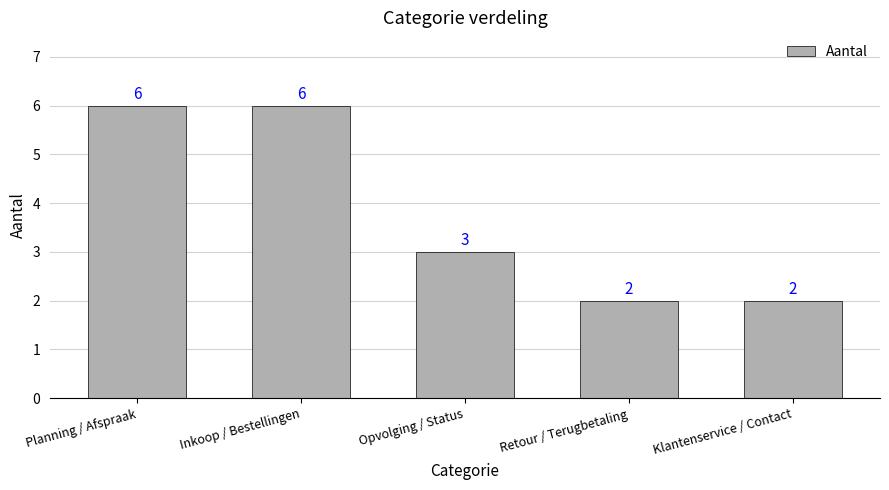

The chart shows a value of 1 at Klantenservice / Contact. True or false?

False